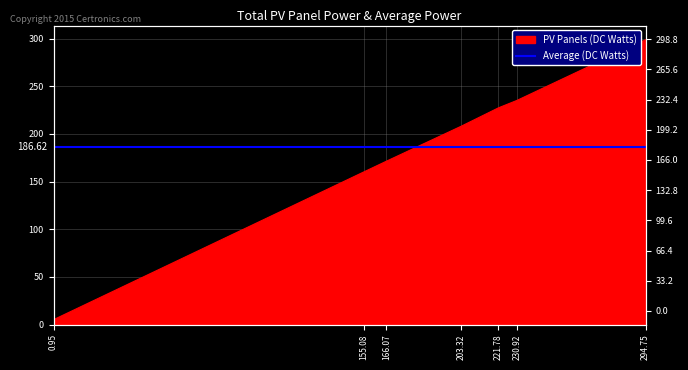

Reading left to right, list all the values displayed in this chart.

5.1	160.3	171.3	208.2	227.4	235.2	298.8